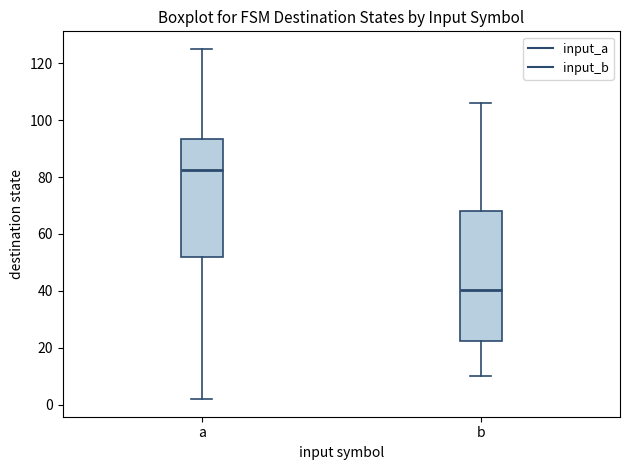

Reading left to right, read every box against the y-axis: the position of its median line, the range the box covers, and the ends of its whiskers. The values are not printed on the chart, so give them approximately, as read against the axis.

a: median 82, box 52 to 94, whiskers 2 to 126
b: median 40, box 22 to 68, whiskers 10 to 106